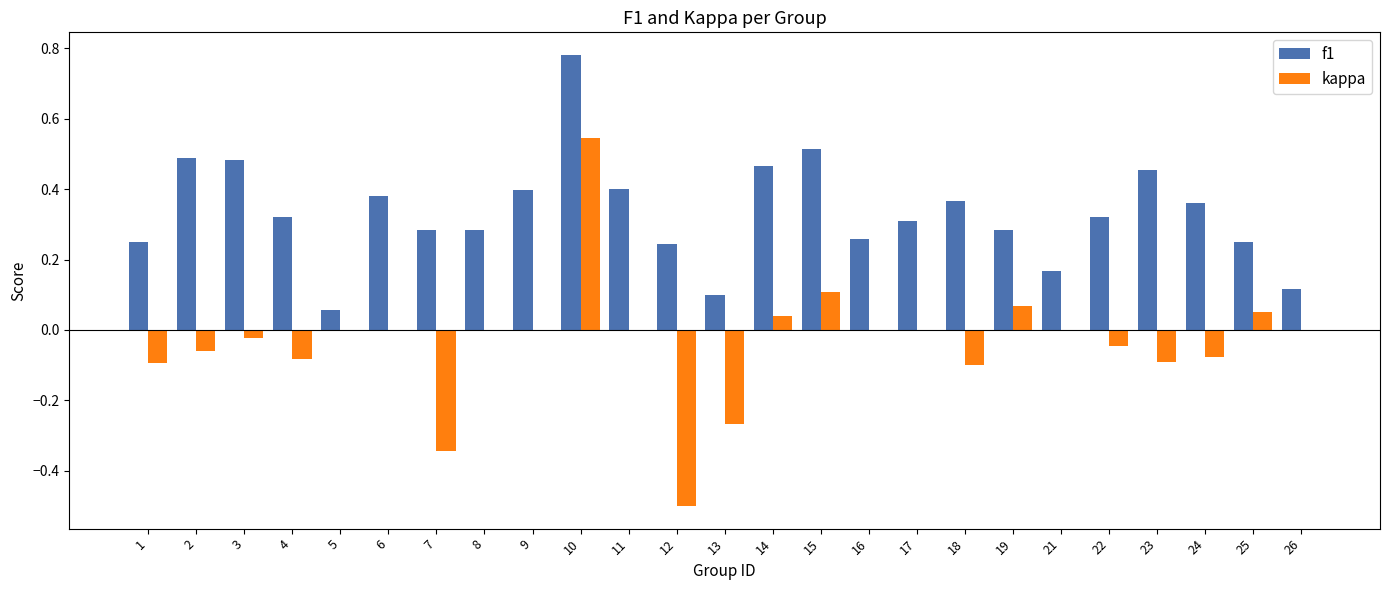

Is the value of f1 at 17 greater than the value of kappa at 16?

Yes